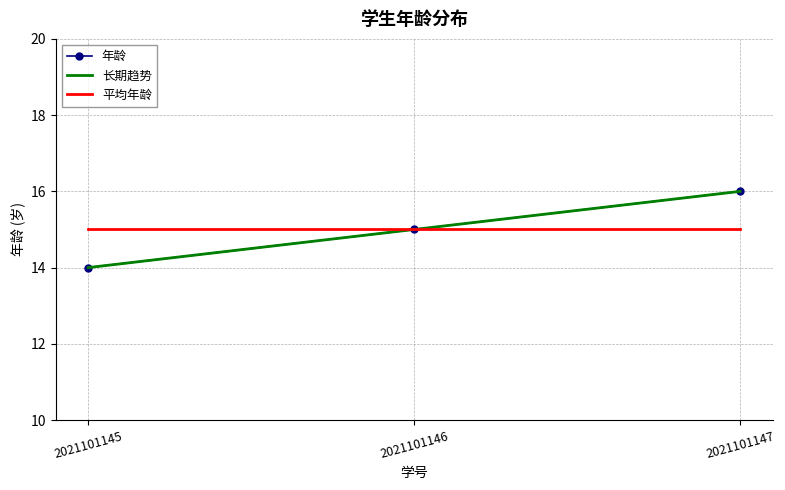

The 长期趋势 series shows 14.0 at 2021101145. True or false?

True